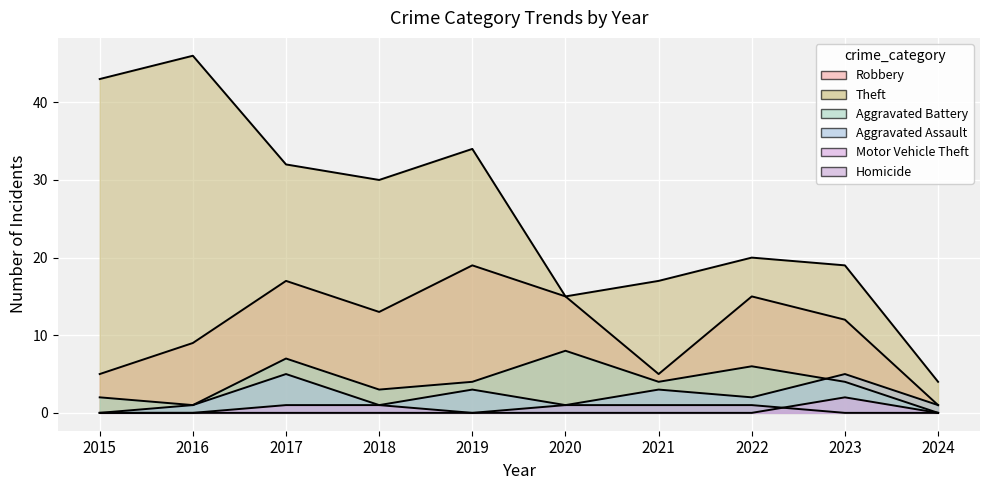

Rank the series by their maximum value, from highest to lowest.

Theft, Robbery, Aggravated Battery, Aggravated Assault, Motor Vehicle Theft, Homicide